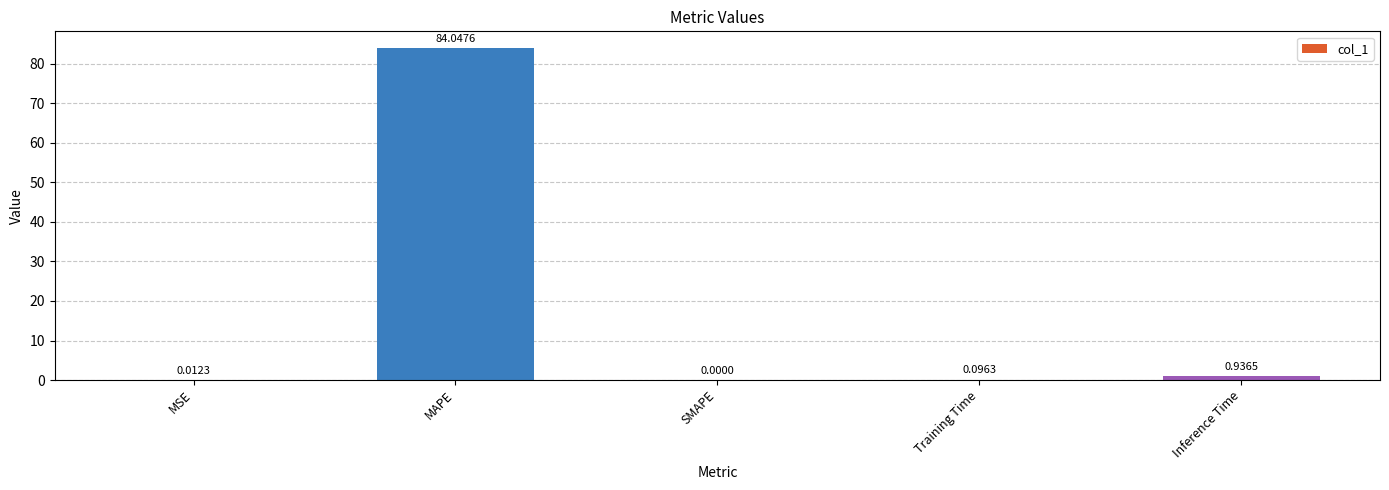

Count the number of values greater than 0.

4